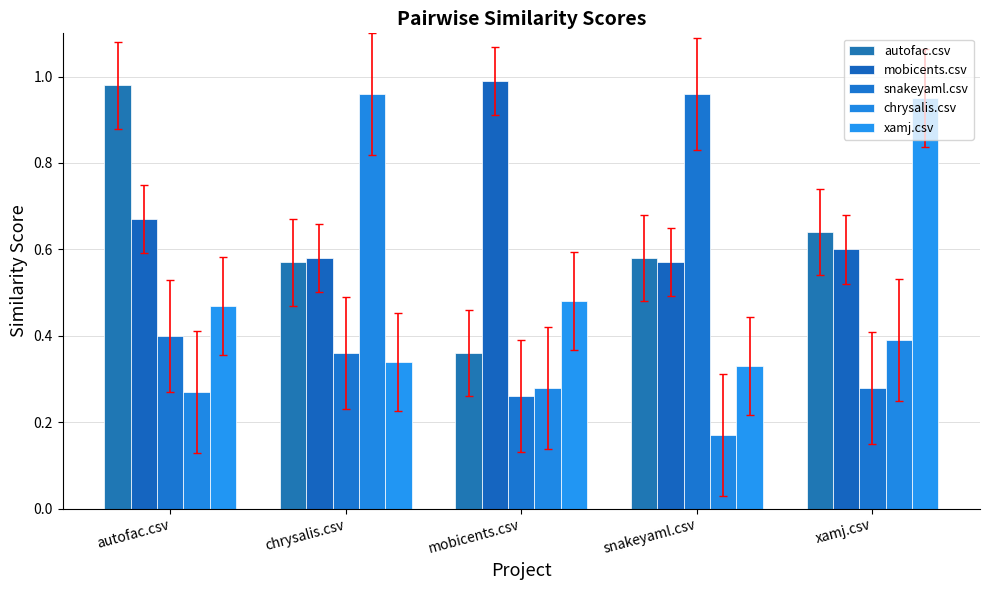

What is the lowest value of the autofac.csv series?

0.4